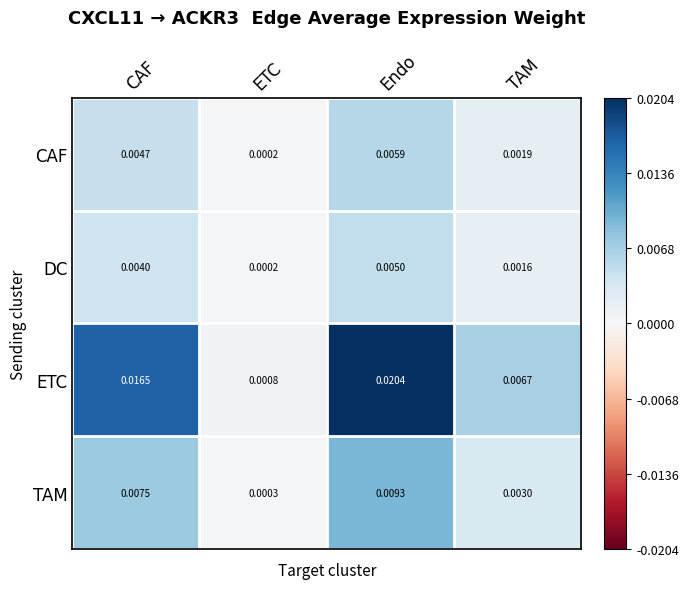

Rank the categories by CAF value from lowest to highest.

ETC, TAM, CAF, Endo